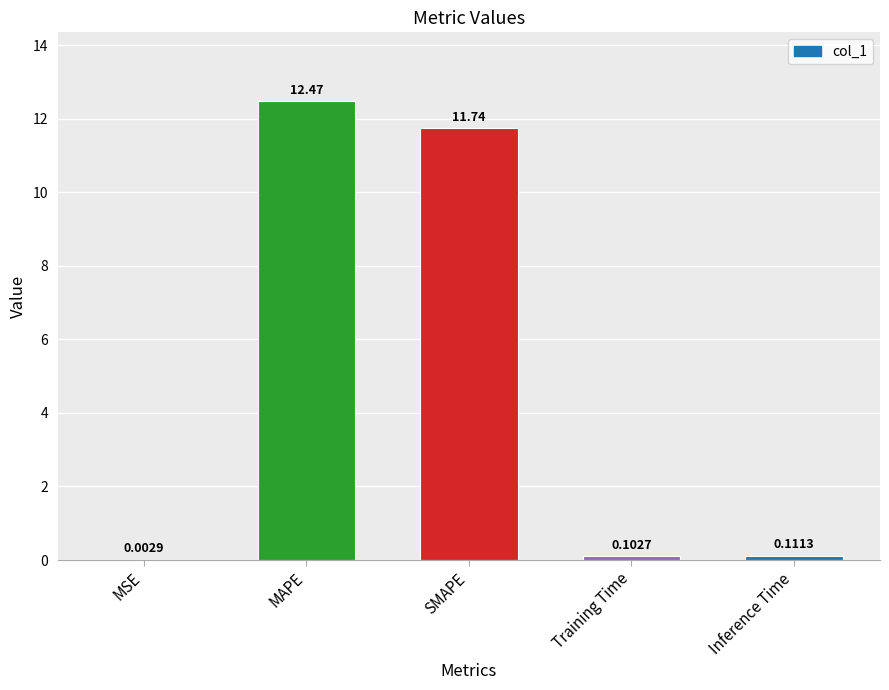

At which label is the value closest to 6?

SMAPE